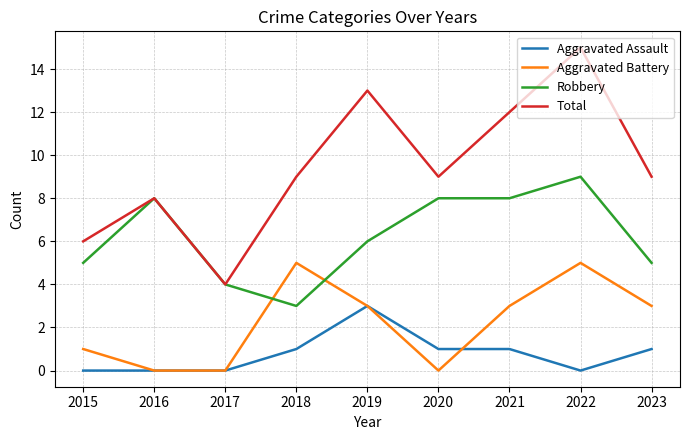

Which series changed the most between 2017 and 2023?

Total